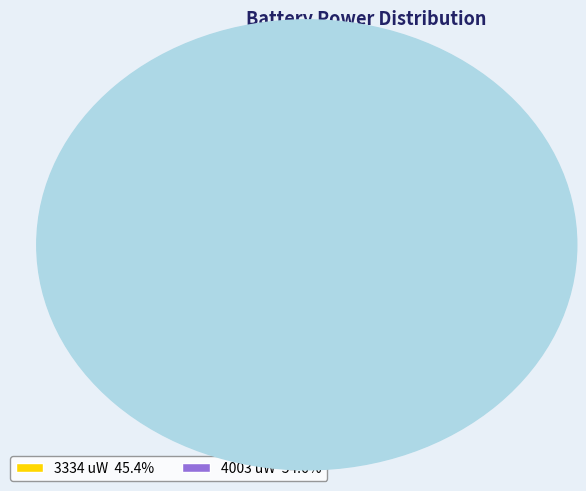

To the nearest percent, what percentage of the pie is 4003 uW?

55%